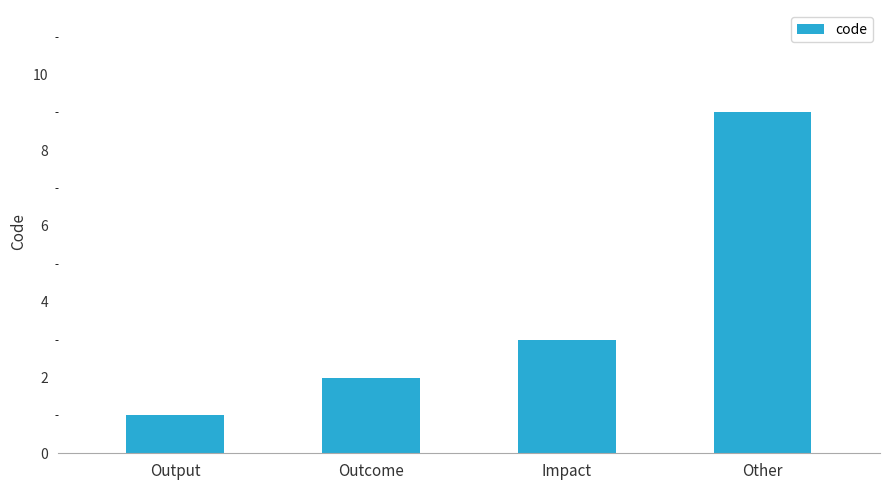

Are the bars grouped side by side (vs. stacked)?

No